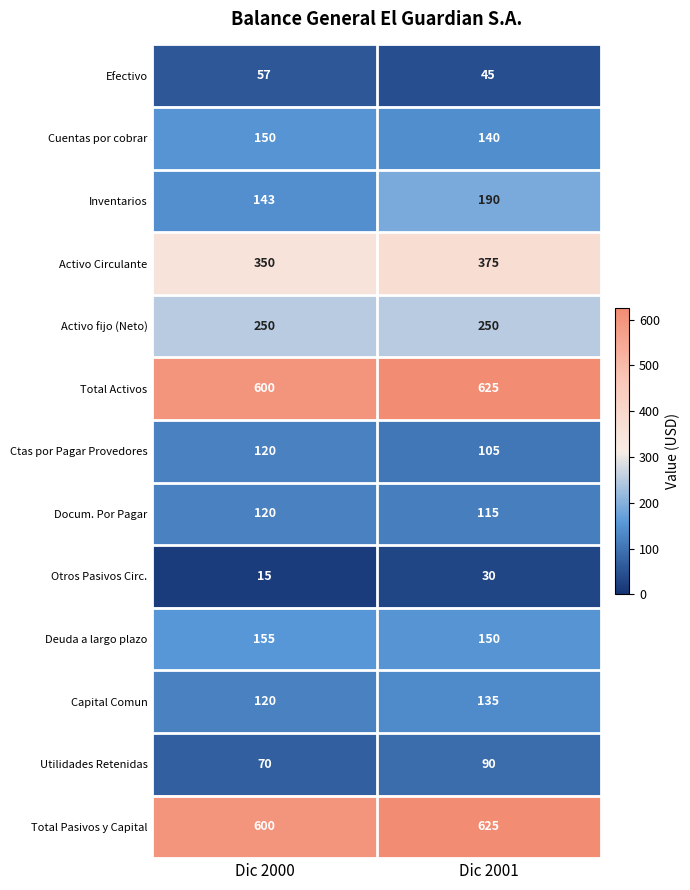

What is the greatest value displayed?

625